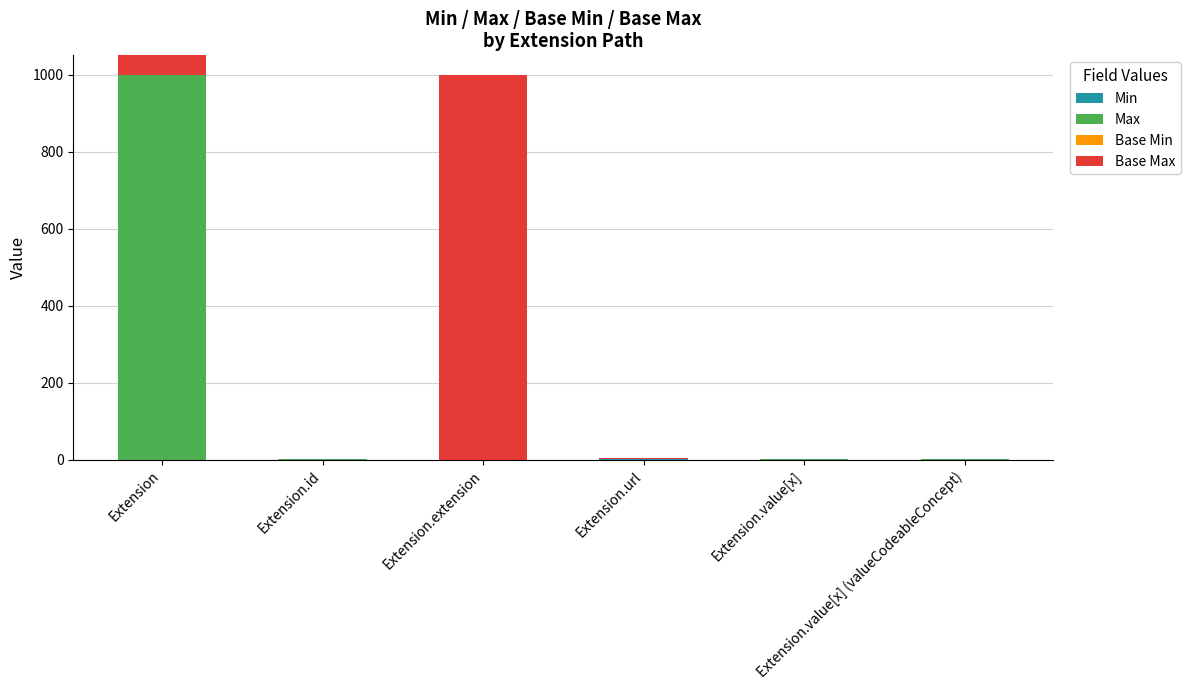

Is the value of Base Max at Extension.value[x] (valueCodeableConcept) greater than the value of Min at Extension?

Yes